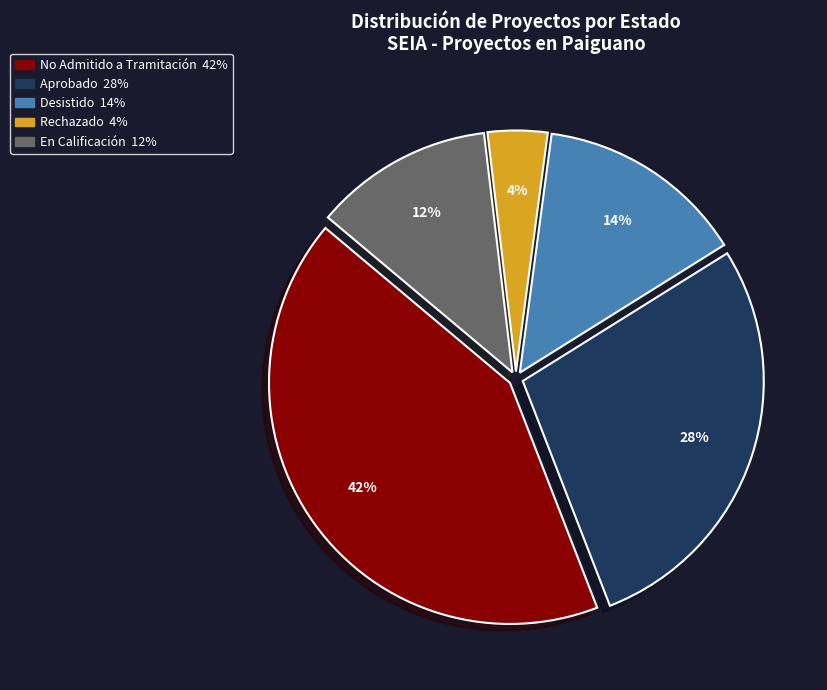

How many slices are in this pie chart?

5